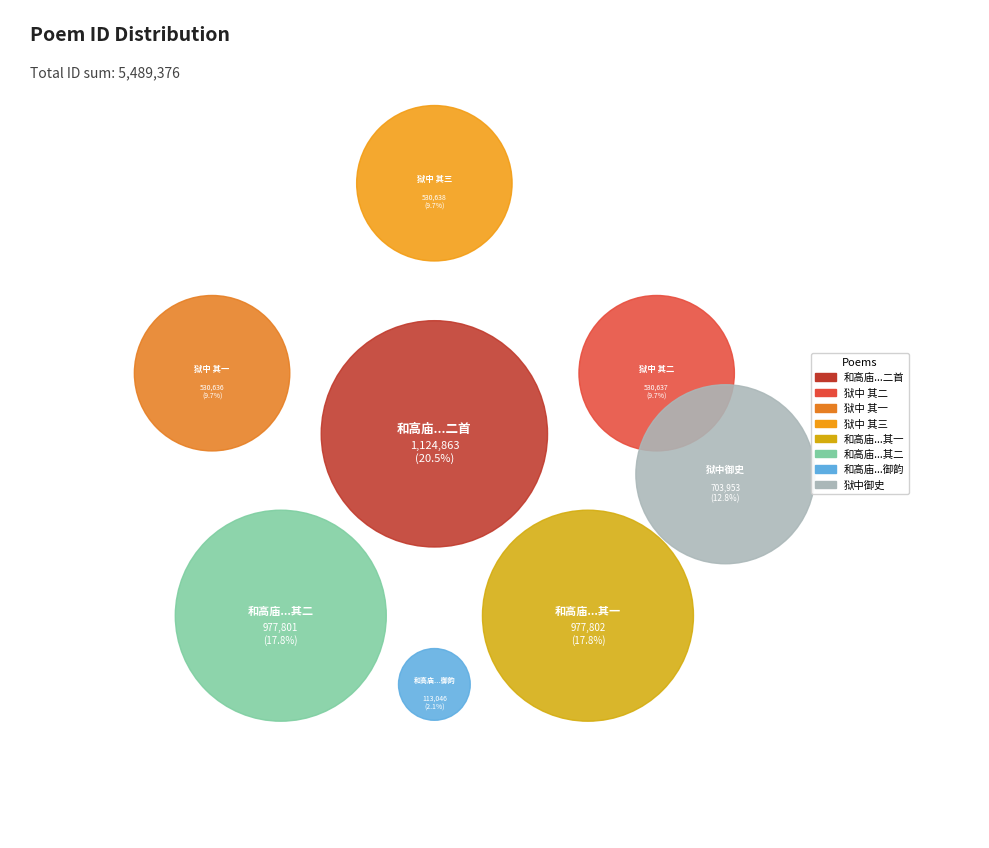

What is the change in value from 和高庙净明院梅岩御制韵 to 狱中　徐东岩御史?

+590907